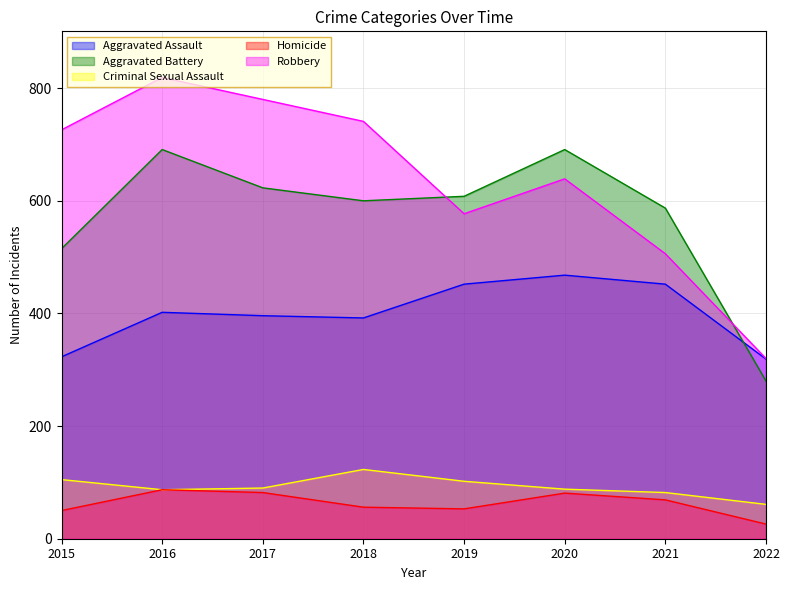

How many distinct data groups are displayed?

5